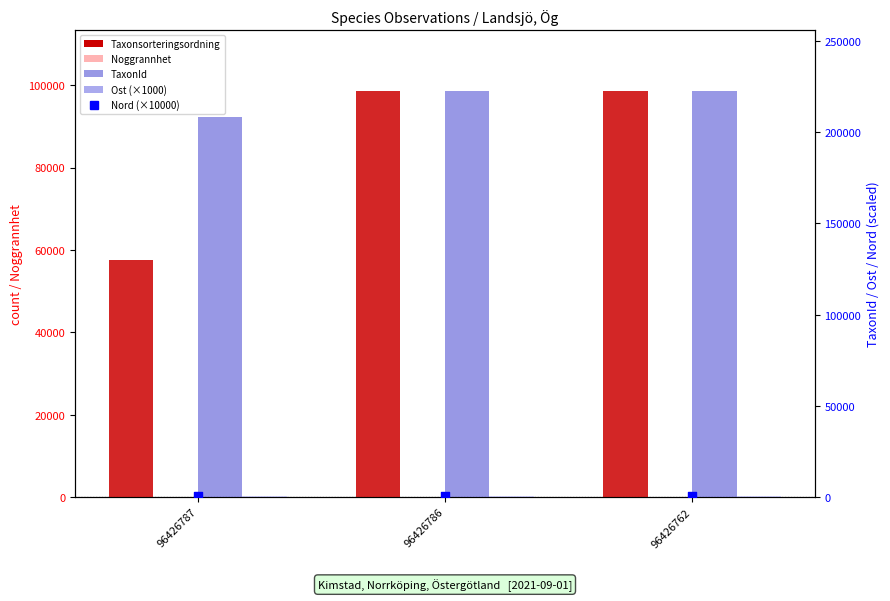

Which series has the widest spread of Y values?

Taxonsorteringsordning